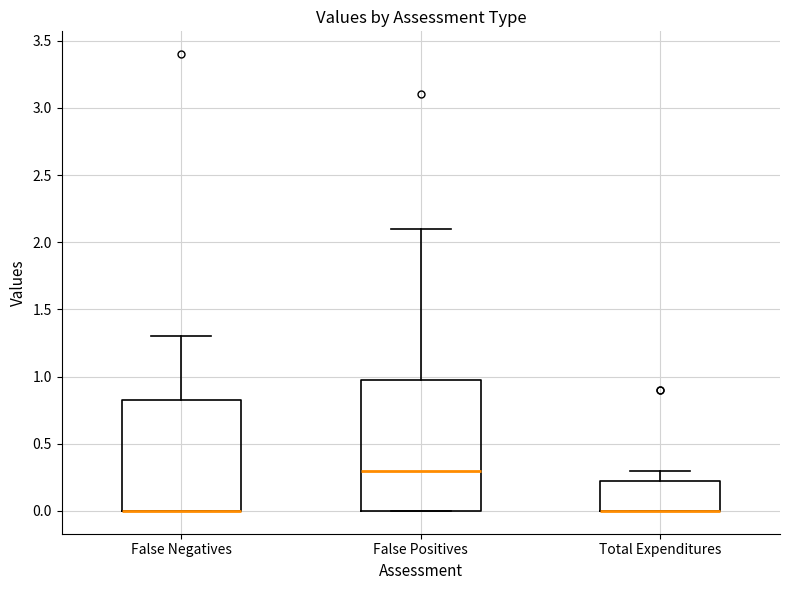

Comparing the boxes themselves (not the whiskers), which one is the tallest?

False Positives